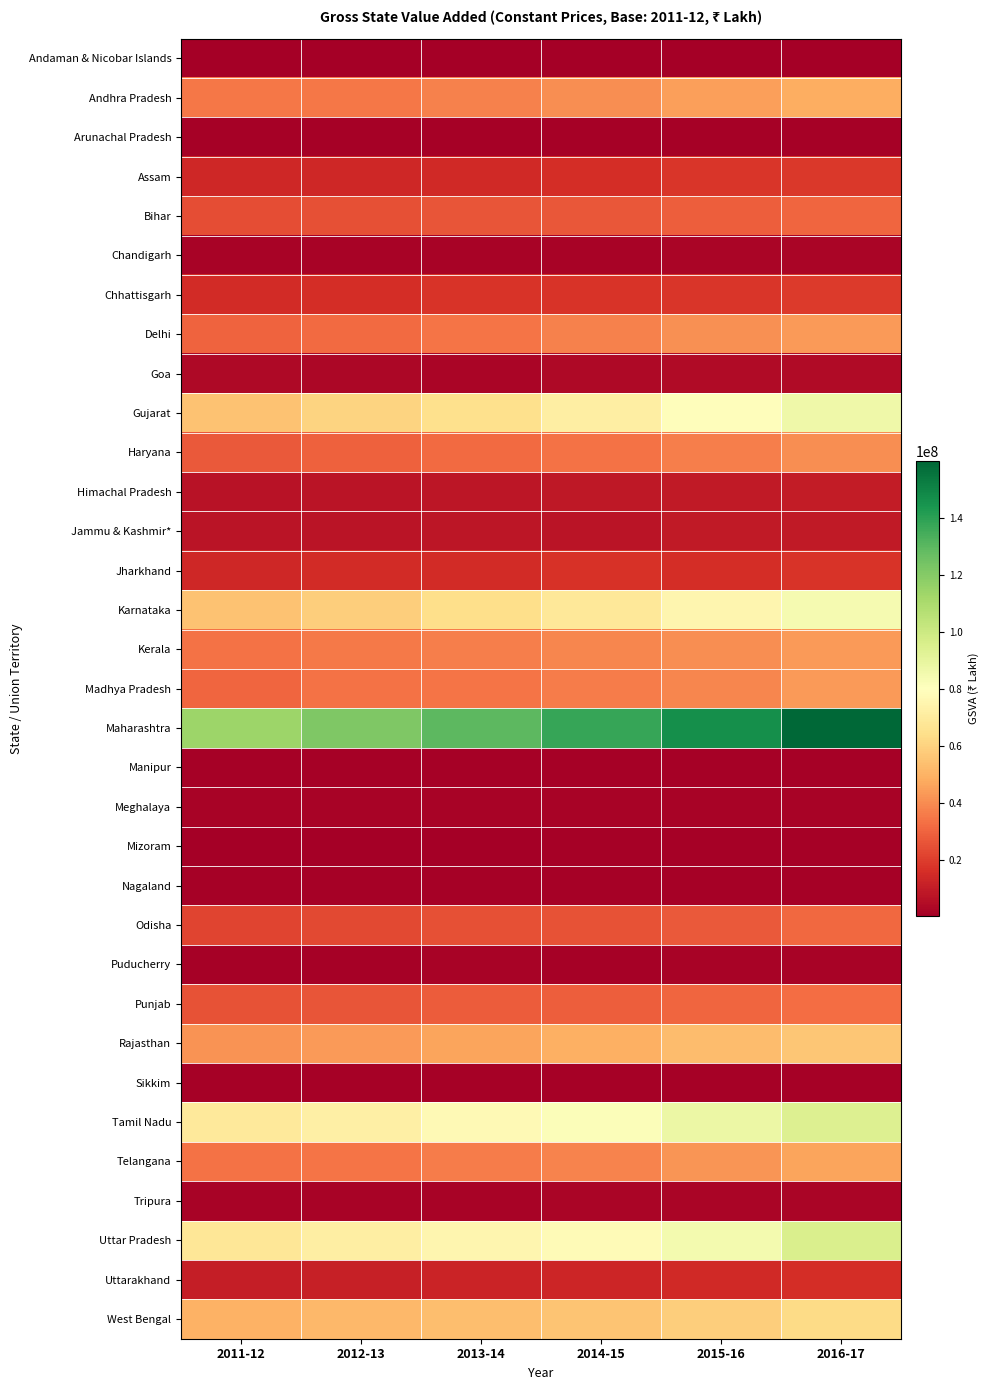

Reading left to right, list all the values displayed in this chart.

Andaman & Nicobar Islands: 2011-12=403755	2012-13=423268	2013-14=450235	2014-15=480416	2015-16=508805	2016-17=570639
Andhra Pradesh: 2011-12=34975303	2012-13=35101408	2013-14=37558505	2014-15=40701128	2015-16=45045306	2016-17=48772677
Arunachal Pradesh: 2011-12=1085470	2012-13=1116835	2013-14=1207948	2014-15=1402885	2015-16=1376580	2016-17=1404916
Assam: 2011-12=13529020	2012-13=13969583	2013-14=14594127	2014-15=15559921	2015-16=18067369	2016-17=18712296
Bihar: 2011-12=24169850	2012-13=25160949	2013-14=26066234	2014-15=26941804	2015-16=28608959	2016-17=30694015
Chandigarh: 2011-12=1873151	2012-13=2024310	2013-14=2193198	2014-15=2272102	2015-16=2452765	2016-17=2654124
Chhattisgarh: 2011-12=14842982	2012-13=15556882	2013-14=17255460	2014-15=17523357	2015-16=18014536	2016-17=19465835
Delhi: 2011-12=30323249	2012-13=32093243	2013-14=34162477	2014-15=37584777	2015-16=41091745	2016-17=43798981
Goa: 2011-12=3940566	2012-13=3282222	2013-14=2818646	2014-15=3681192	2015-16=4152563	2016-17=4690872
Gujarat: 2011-12=55192107	2012-13=60700503	2013-14=65149149	2014-15=71850958	2015-16=79263531	2016-17=86629820
Haryana: 2011-12=27407463	2012-13=29360057	2013-14=31605865	2014-15=33496911	2015-16=36740800	2016-17=40361094
Himachal Pradesh: 2011-12=6940278	2012-13=7412569	2013-14=7928936	2014-15=8510189	2015-16=9192566	2016-17=9831733
Jammu & Kashmir*: 2011-12=7476073	2012-13=7699726	2013-14=8072179	2014-15=7780177	2015-16=9139017	2016-17=9467181
Jharkhand: 2011-12=13912959	2012-13=15030597	2013-14=15172379	2014-15=17125696	2015-16=15774120	2016-17=17262033
Karnataka: 2011-12=55221364	2012-13=58512351	2013-14=64200748	2014-15=68394435	2015-16=75530653	2016-17=84519597
Kerala: 2011-12=33629311	2012-13=35635473	2013-14=37165147	2014-15=38586962	2015-16=40648007	2016-17=43537107
Madhya Pradesh: 2011-12=30368859	2012-13=33819762	2013-14=34532723	2014-15=36364007	2015-16=38989851	2016-17=43747686
Maharashtra: 2011-12=114441844	2012-13=121338185	2013-14=129642764	2014-15=137637418	2015-16=146848493	2016-17=159981861
Manipur: 2011-12=1272912	2012-13=1297565	2013-14=1381923	2014-15=1502538	2015-16=1597849	2016-17=1634302
Meghalaya: 2011-12=1892182	2012-13=1930916	2013-14=1978747	2014-15=1913447	2015-16=1875803	2016-17=1951289
Mizoram: 2011-12=743008	2012-13=792012	2013-14=889166	2014-15=1110198	2015-16=1199895	2016-17=1309424
Nagaland: 2011-12=1206674	2012-13=1276703	2013-14=1362743	2014-15=1429722	2015-16=1444790	2016-17=1525091
Odisha: 2011-12=22023169	2012-13=23191892	2013-14=25256176	2014-15=25584002	2015-16=27464169	2016-17=31097941
Puducherry: 2011-12=1481201	2012-13=1508643	2013-14=1684514	2014-15=1581638	2015-16=1659649	2016-17=1782181
Punjab: 2011-12=25377427	2012-13=26540116	2013-14=27925101	2014-15=29009391	2015-16=30520874	2016-17=32484547
Rajasthan: 2011-12=41698354	2012-13=43452102	2013-14=46177057	2014-15=49370378	2015-16=52889688	2016-17=56309721
Sikkim: 2011-12=1089210	2012-13=1108183	2013-14=1165257	2014-15=1259455	2015-16=1373908	2016-17=1458525
Tamil Nadu: 2011-12=69302212	2012-13=72507418	2013-14=77668351	2014-15=81500069	2015-16=87907147	2016-17=93950101
Telangana: 2011-12=33605011	2012-13=34587612	2013-14=36429578	2014-15=38307307	2015-16=42384244	2016-17=45953910
Tripura: 2011-12=1879553	2012-13=2052666	2013-14=2234589	2014-15=2650061	2015-16=2587235	2016-17=2889302
Uttar Pradesh: 2011-12=68189459	2012-13=71633937	2013-14=75433096	2014-15=78093698	2015-16=85157433	2016-17=95231437
Uttarakhand: 2011-12=10833284	2012-13=11610323	2013-14=12554464	2014-15=13224866	2015-16=14230782	2016-17=15526255
West Bengal: 2011-12=49846983	2012-13=52017765	2013-14=53792226	2014-15=55652671	2015-16=58692252	2016-17=63249390